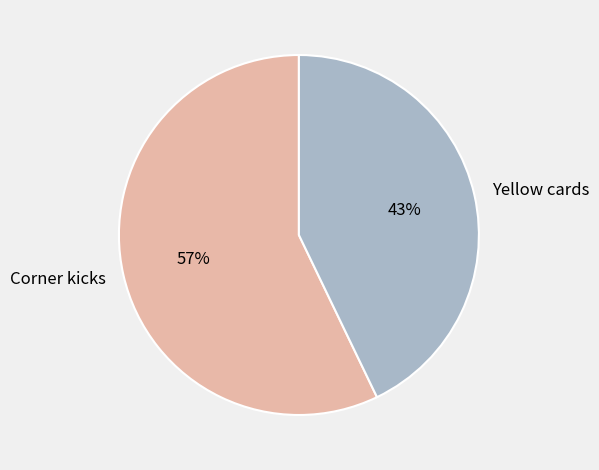

Rank the categories by value from highest to lowest.

Corner kicks, Yellow cards